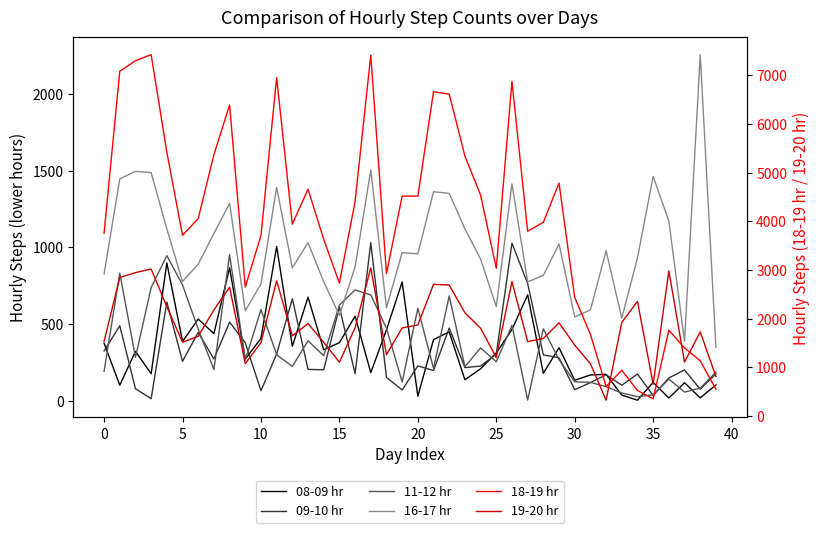

Where do 09-10 hr and 16-17 hr first cross each other?

14 and 15